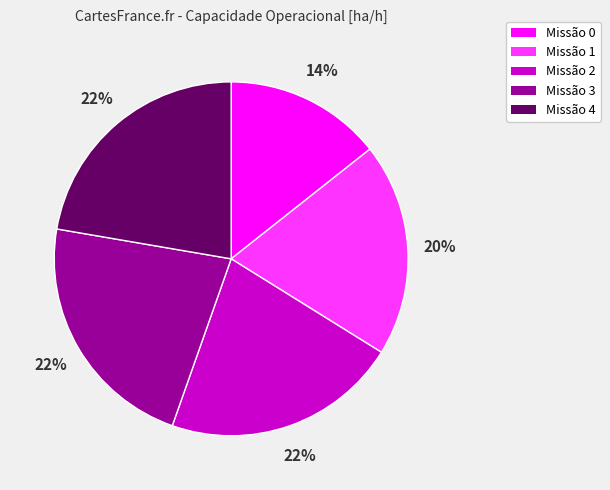

Does any single category account for the majority?

No